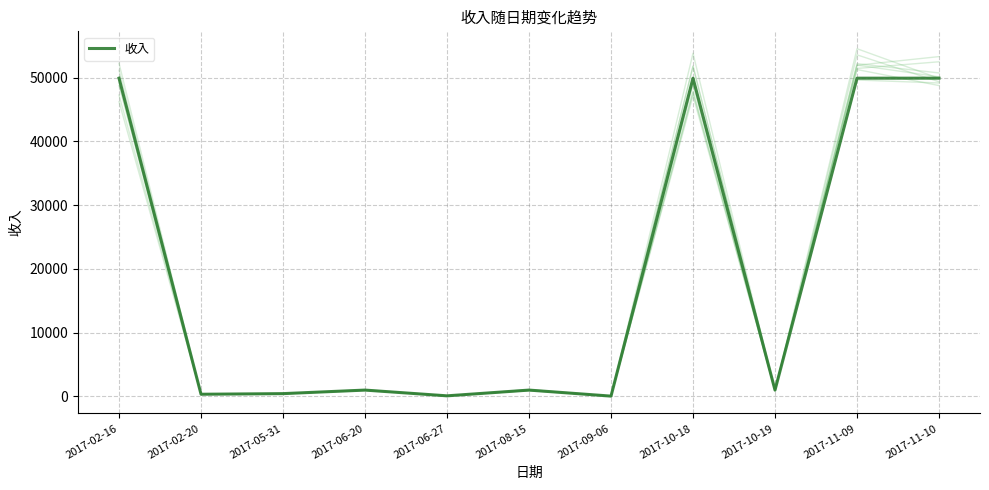

What is the maximum value shown in the chart?

49900